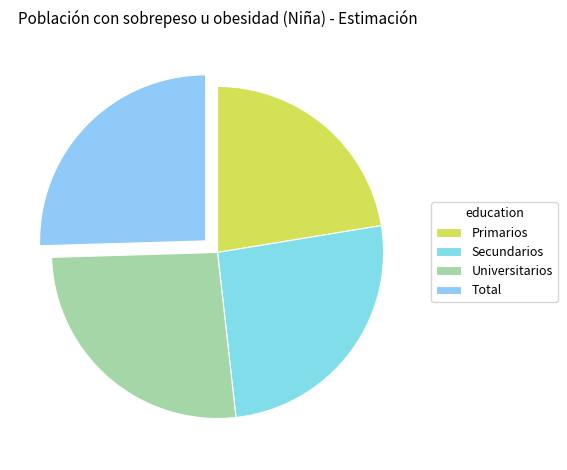

What portion of the pie excludes Universitarios?

73.7%